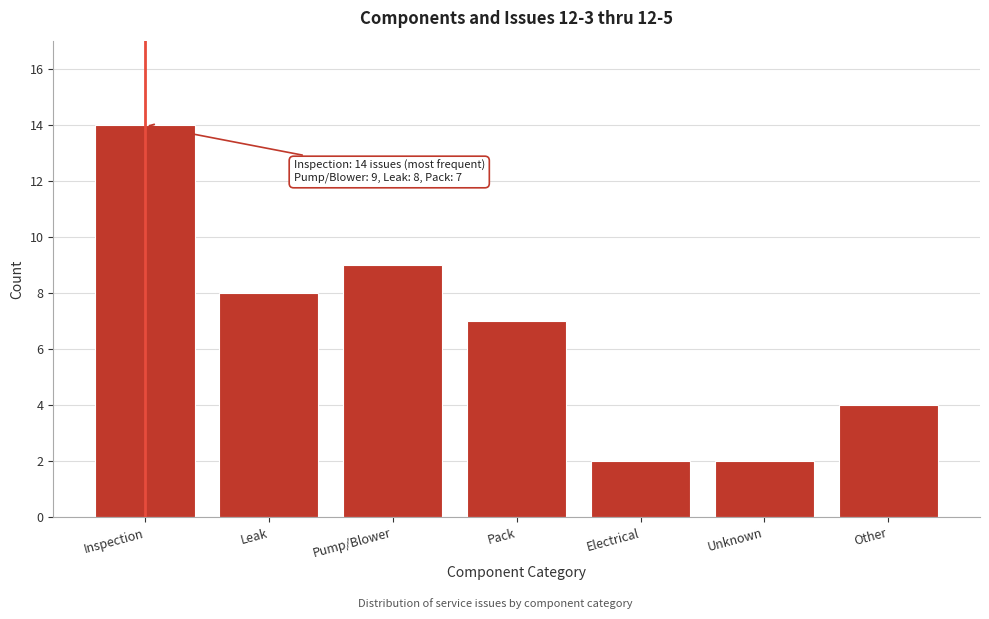

Reading right to left, transcribe all the data shown in this chart.

Other=4	Unknown=2	Electrical=2	Pack=7	Pump/Blower=9	Leak=8	Inspection=14